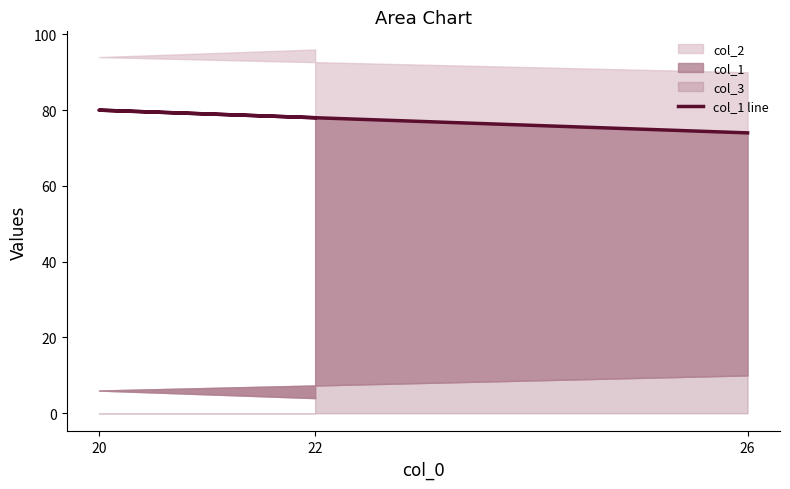

List the labels in order of value, largest first.

20, 22, 26